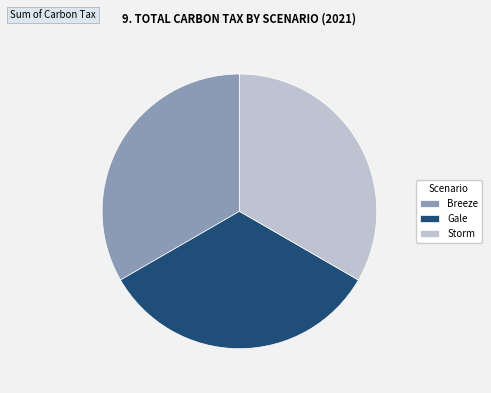

Does Gale represent more than half of the total?

No